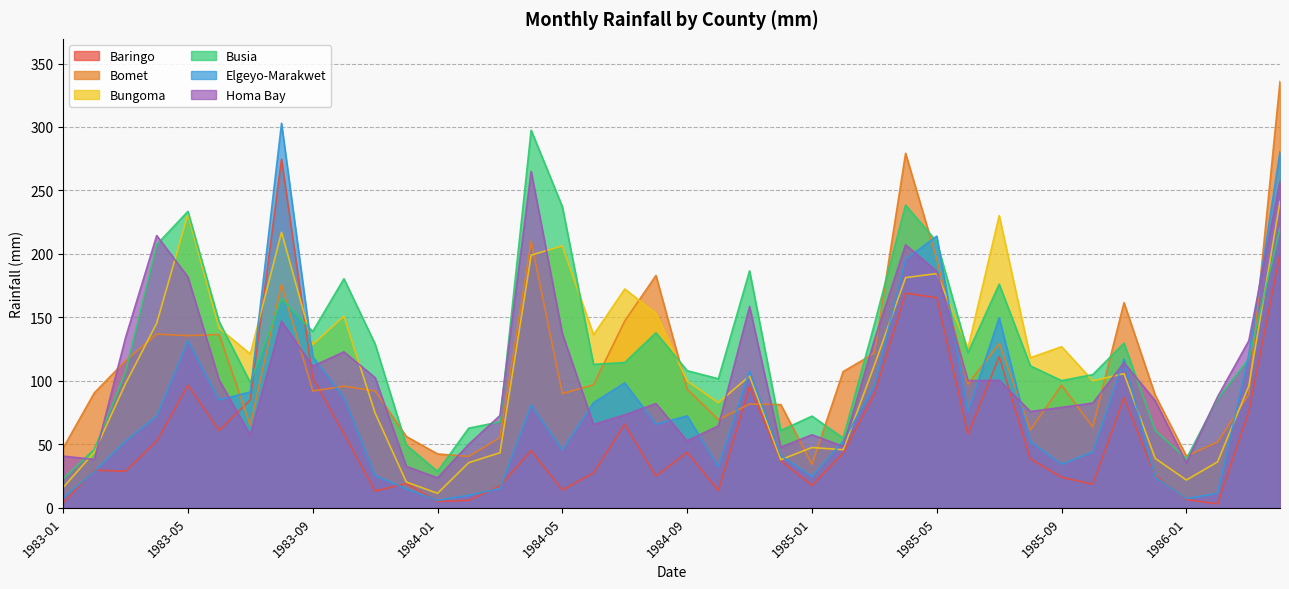

Reading right to left, extract all data points from this chart.

Baringo: 1986-04=199.9	1986-03=75.8	1986-02=3.1	1986-01=6.5	1985-12=25.2	1985-11=86.7	1985-10=18.6	1985-09=24.1	1985-08=38.4	1985-07=119.0	1985-06=58.0	1985-05=165.6	1985-04=169.1	1985-03=89.8	1985-02=43.0	1985-01=17.7	1984-12=37.1	1984-11=95.5	1984-10=13.6	1984-09=43.6	1984-08=25.0	1984-07=65.8	1984-06=27.5	1984-05=14.0	1984-04=45.1	1984-03=17.3	1984-02=5.9	1984-01=5.0	1983-12=19.1	1983-11=13.2	1983-10=58.4	1983-09=102.2	1983-08=274.7	1983-07=85.1	1983-06=61.0	1983-05=96.6	1983-04=52.5	1983-03=28.8	1983-02=29.7	1983-01=3.8
Bomet: 1986-04=335.9	1986-03=89.4	1986-02=51.9	1986-01=40.8	1985-12=88.7	1985-11=161.6	1985-10=63.6	1985-09=96.6	1985-08=61.4	1985-07=129.4	1985-06=97.5	1985-05=195.8	1985-04=279.3	1985-03=121.8	1985-02=107.3	1985-01=34.3	1984-12=81.3	1984-11=81.8	1984-10=69.5	1984-09=93.4	1984-08=183.0	1984-07=147.2	1984-06=96.9	1984-05=90.0	1984-04=210.0	1984-03=55.4	1984-02=40.5	1984-01=42.5	1983-12=56.2	1983-11=92.0	1983-10=95.8	1983-09=92.0	1983-08=176.1	1983-07=65.1	1983-06=136.6	1983-05=135.7	1983-04=136.8	1983-03=115.9	1983-02=90.5	1983-01=47.0
Bungoma: 1986-04=241.3	1986-03=96.0	1986-02=36.2	1986-01=21.9	1985-12=38.9	1985-11=105.7	1985-10=100.1	1985-09=127.0	1985-08=118.3	1985-07=230.3	1985-06=125.9	1985-05=184.5	1985-04=181.3	1985-03=112.3	1985-02=45.8	1985-01=47.5	1984-12=37.9	1984-11=103.8	1984-10=82.8	1984-09=100.0	1984-08=153.2	1984-07=172.4	1984-06=136.3	1984-05=206.3	1984-04=199.1	1984-03=43.4	1984-02=35.6	1984-01=11.4	1983-12=20.3	1983-11=74.7	1983-10=151.0	1983-09=128.7	1983-08=217.1	1983-07=121.2	1983-06=141.5	1983-05=231.2	1983-04=145.4	1983-03=97.8	1983-02=43.9	1983-01=16.0
Busia: 1986-04=220.1	1986-03=117.3	1986-02=86.0	1986-01=38.8	1985-12=61.0	1985-11=129.7	1985-10=105.0	1985-09=100.2	1985-08=111.8	1985-07=176.2	1985-06=122.3	1985-05=209.6	1985-04=238.5	1985-03=144.7	1985-02=55.0	1985-01=72.2	1984-12=60.9	1984-11=186.7	1984-10=101.7	1984-09=108.0	1984-08=137.9	1984-07=114.5	1984-06=113.0	1984-05=237.3	1984-04=297.5	1984-03=67.7	1984-02=62.8	1984-01=28.7	1983-12=49.3	1983-11=129.0	1983-10=180.5	1983-09=138.9	1983-08=164.9	1983-07=98.7	1983-06=146.7	1983-05=233.5	1983-04=207.4	1983-03=107.1	1983-02=46.1	1983-01=22.8
Elgeyo-Marakwet: 1986-04=280.4	1986-03=120.7	1986-02=11.4	1986-01=7.3	1985-12=24.0	1985-11=117.1	1985-10=44.0	1985-09=34.3	1985-08=52.2	1985-07=149.7	1985-06=75.8	1985-05=214.0	1985-04=195.9	1985-03=96.2	1985-02=52.5	1985-01=24.6	1984-12=41.1	1984-11=107.8	1984-10=32.6	1984-09=72.4	1984-08=65.9	1984-07=98.4	1984-06=82.9	1984-05=45.6	1984-04=80.9	1984-03=15.2	1984-02=9.8	1984-01=5.9	1983-12=14.9	1983-11=25.4	1983-10=86.9	1983-09=119.0	1983-08=302.9	1983-07=91.3	1983-06=85.0	1983-05=131.6	1983-04=72.2	1983-03=52.5	1983-02=28.6	1983-01=7.8
Homa Bay: 1986-04=257.2	1986-03=131.6	1986-02=87.5	1986-01=35.4	1985-12=84.4	1985-11=114.3	1985-10=82.5	1985-09=79.1	1985-08=75.9	1985-07=100.5	1985-06=100.1	1985-05=186.2	1985-04=207.2	1985-03=132.2	1985-02=48.4	1985-01=57.5	1984-12=47.7	1984-11=158.6	1984-10=64.6	1984-09=52.8	1984-08=82.2	1984-07=73.2	1984-06=65.7	1984-05=137.2	1984-04=265.1	1984-03=72.7	1984-02=50.1	1984-01=23.6	1983-12=32.7	1983-11=102.5	1983-10=122.9	1983-09=111.6	1983-08=147.2	1983-07=57.2	1983-06=100.8	1983-05=181.8	1983-04=214.5	1983-03=134.0	1983-02=38.1	1983-01=40.7